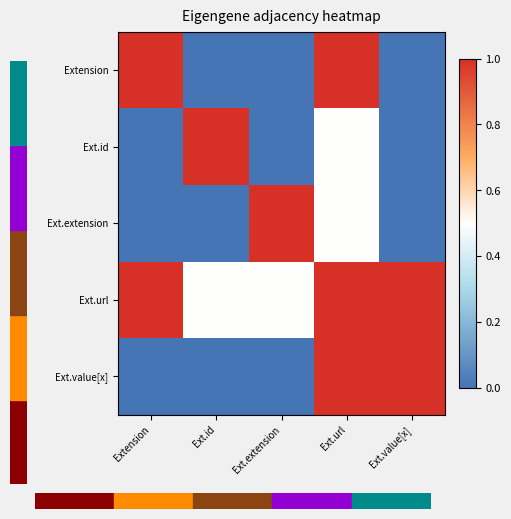

What is the greatest value displayed?

1.0